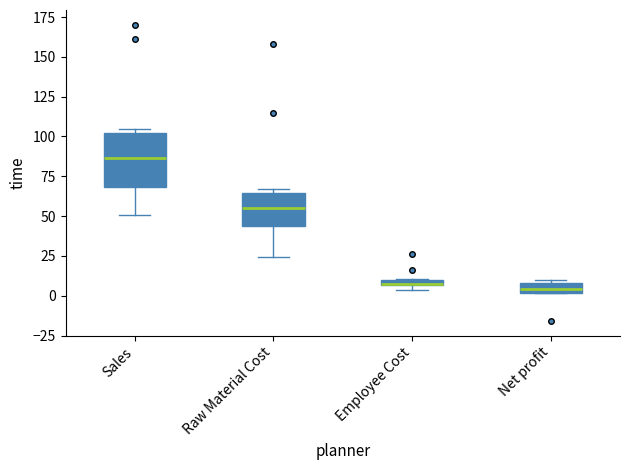

Comparing the boxes themselves (not the whiskers), which one is the tallest?

Sales